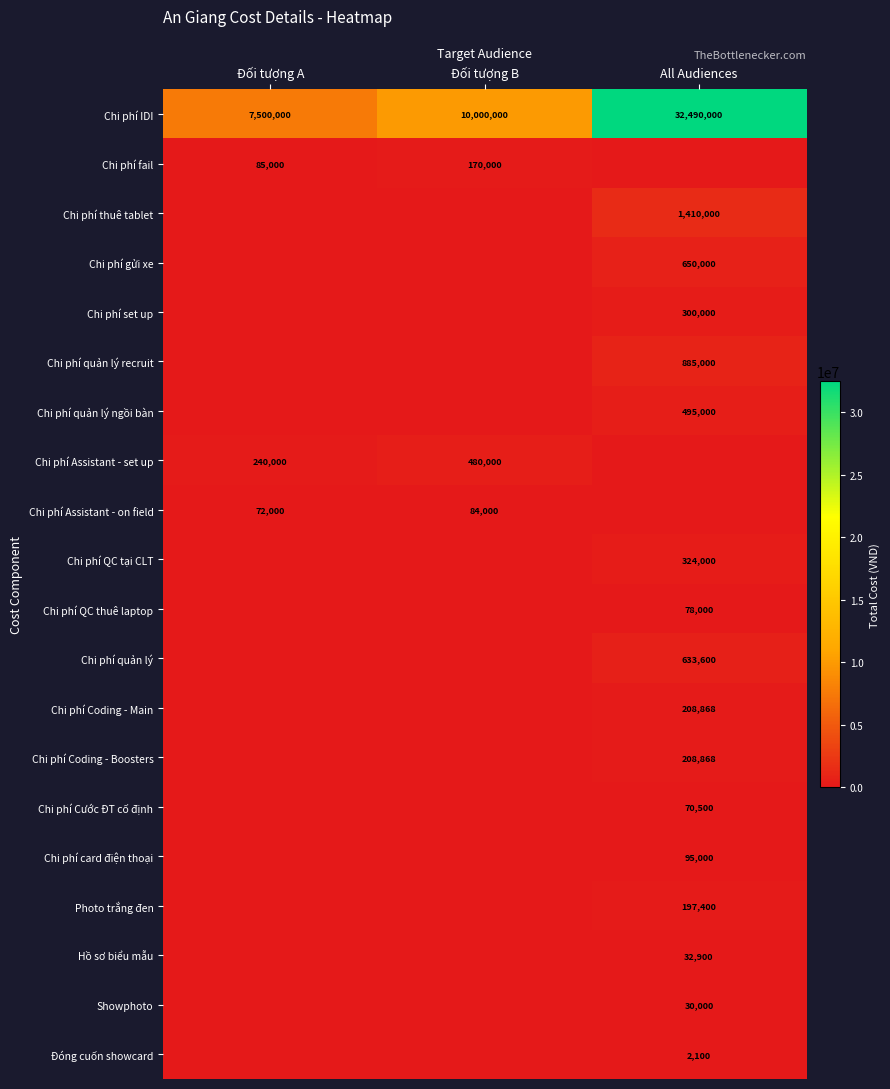

The Chi phí IDI series shows 7500000 at Đối tượng A. True or false?

True